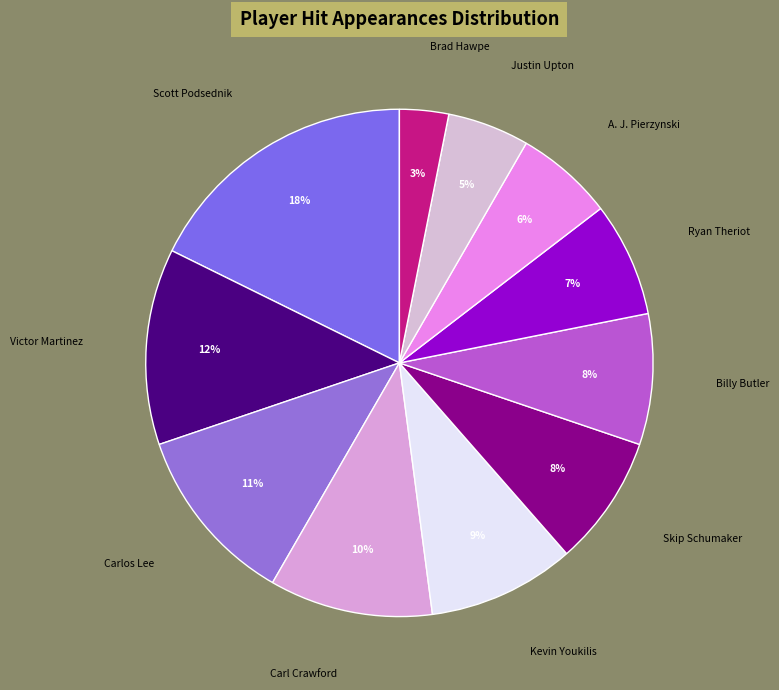

Is there a majority slice in this chart?

No